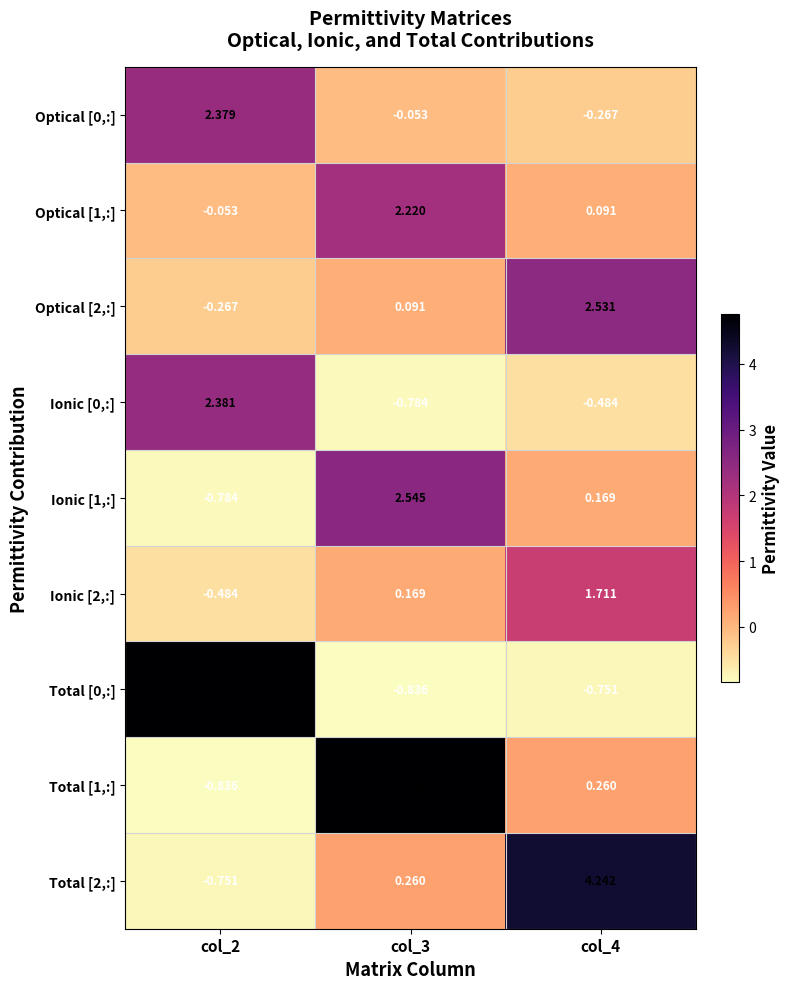

Reading left to right, extract all data points from this chart.

Optical [0,:]: col_2=2.4	col_3=-0.1	col_4=-0.3
Optical [1,:]: col_2=-0.1	col_3=2.2	col_4=0.1
Optical [2,:]: col_2=-0.3	col_3=0.1	col_4=2.5
Ionic [0,:]: col_2=2.4	col_3=-0.8	col_4=-0.5
Ionic [1,:]: col_2=-0.8	col_3=2.5	col_4=0.2
Ionic [2,:]: col_2=-0.5	col_3=0.2	col_4=1.7
Total [0,:]: col_2=4.8	col_3=-0.8	col_4=-0.8
Total [1,:]: col_2=-0.8	col_3=4.8	col_4=0.3
Total [2,:]: col_2=-0.8	col_3=0.3	col_4=4.2